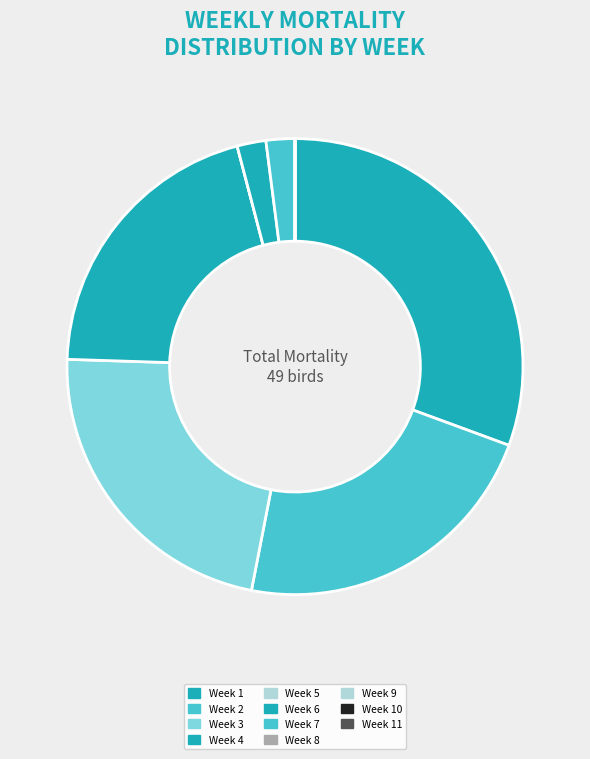

How many slices are in this pie chart?

11